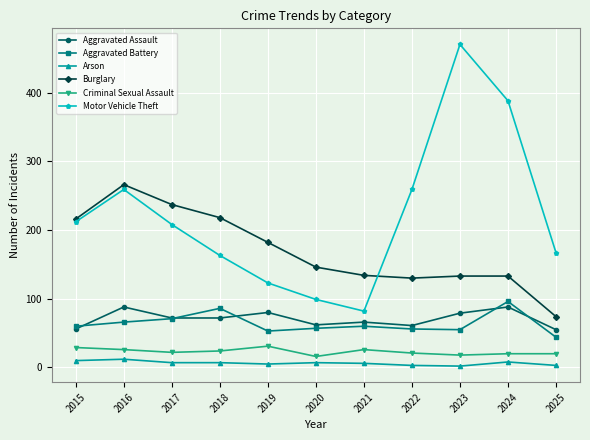

True or false: Criminal Sexual Assault has more than 0 interior local peaks.

True